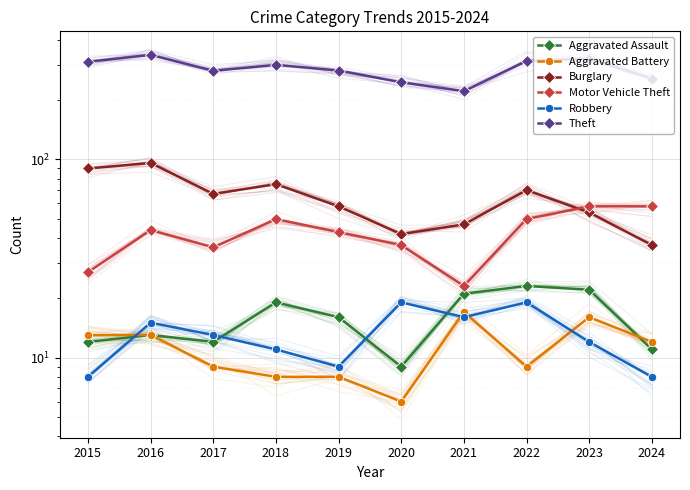

Reading left to right, list all the values displayed in this chart.

Aggravated Assault: 2015=12	2016=13	2017=12	2018=19	2019=16	2020=9	2021=21	2022=23	2023=22	2024=11
Aggravated Battery: 2015=13	2016=13	2017=9	2018=8	2019=8	2020=6	2021=17	2022=9	2023=16	2024=12
Burglary: 2015=90	2016=96	2017=67	2018=75	2019=58	2020=42	2021=47	2022=70	2023=54	2024=37
Motor Vehicle Theft: 2015=27	2016=44	2017=36	2018=50	2019=43	2020=37	2021=23	2022=50	2023=58	2024=58
Robbery: 2015=8	2016=15	2017=13	2018=11	2019=9	2020=19	2021=16	2022=19	2023=12	2024=8
Theft: 2015=311	2016=337	2017=280	2018=300	2019=281	2020=245	2021=221	2022=314	2023=323	2024=255